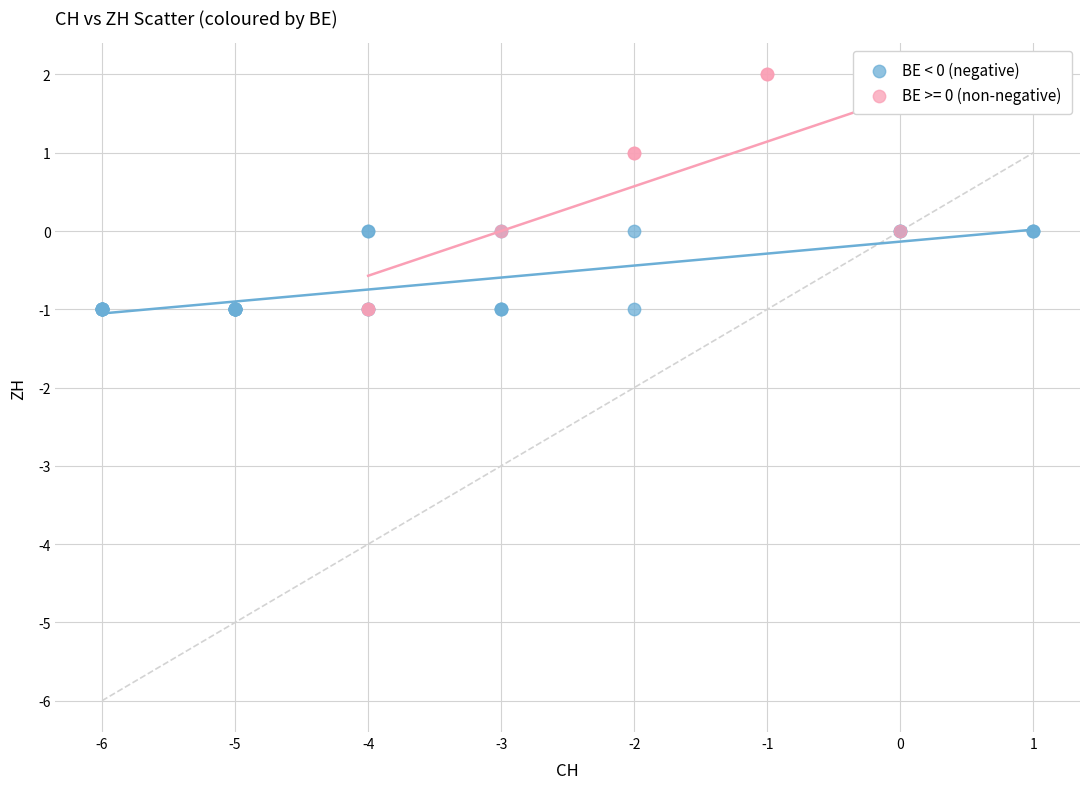

Which series has the largest Y range (max minus min)?

BE >= 0 (non-negative)